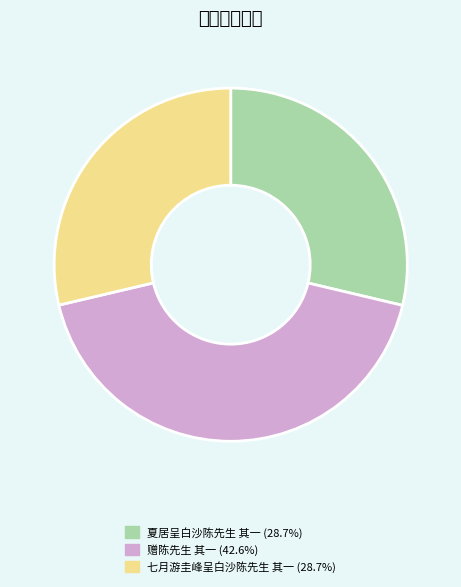

Combined, do 赠陈先生 其一 and 七月游圭峰呈白沙陈先生 其一 account for over 50%?

Yes